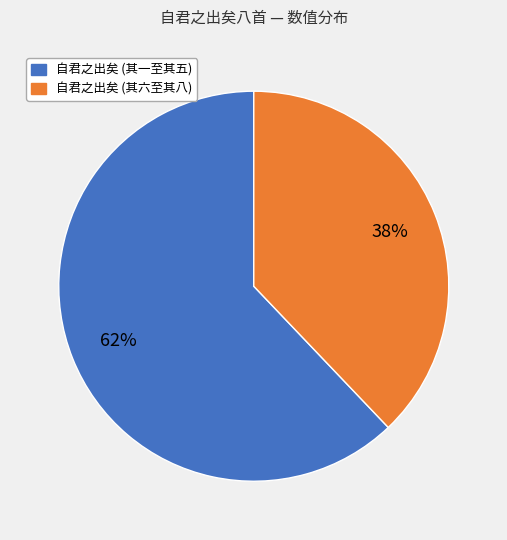

To the nearest percent, what is the difference between the largest and smallest slice percentages?

24%